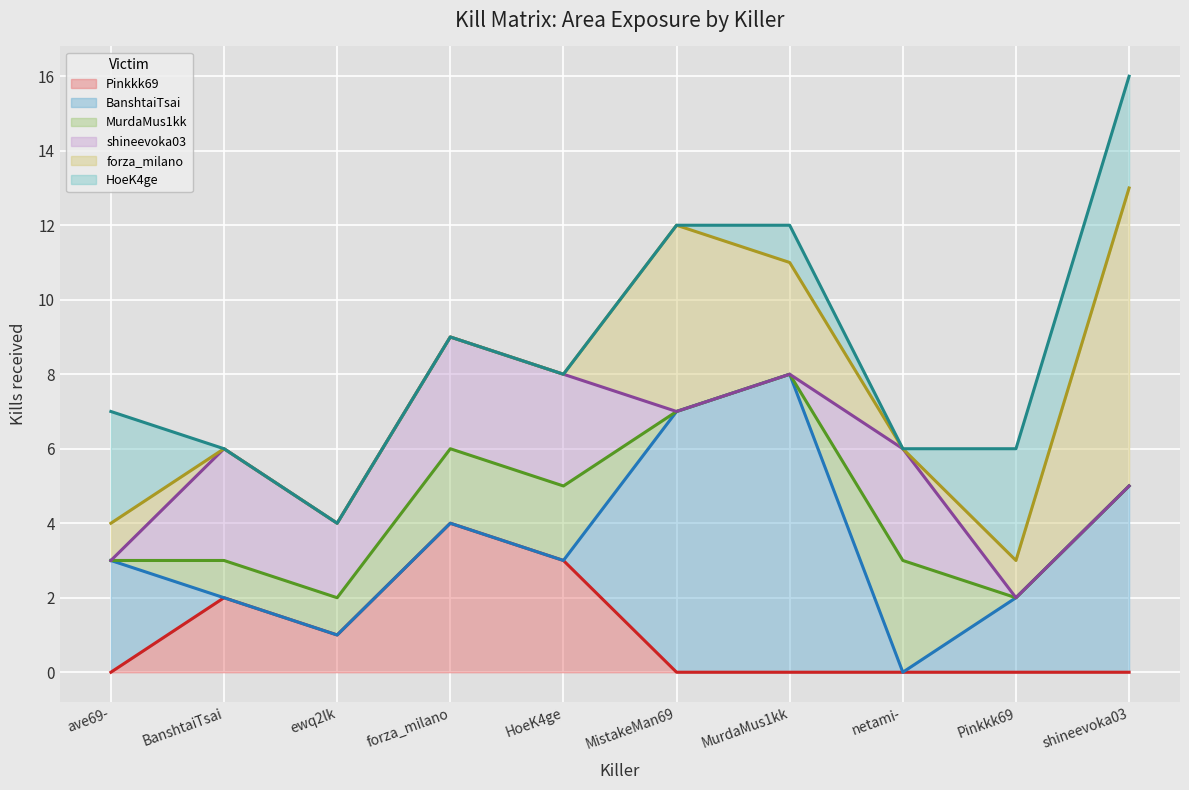

How many values in the forza_milano series are below 1?

5